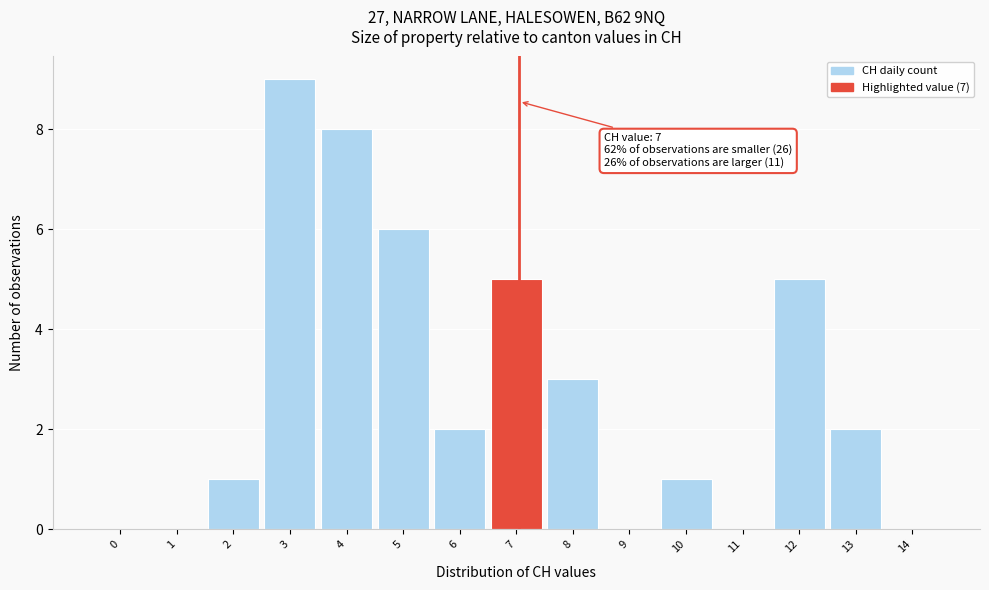

Reading left to right, what are all the values shown in this chart?

0=0	1=0	2=1	3=9	4=8	5=6	6=2	7=5	8=3	9=0	10=1	11=0	12=5	13=2	14=0